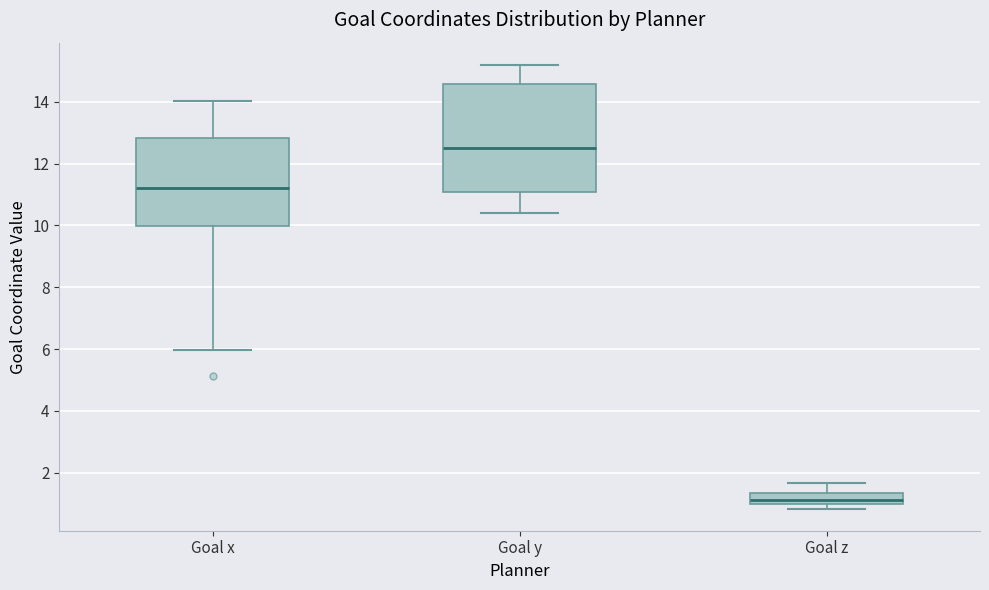

Where does the upper whisker of the box for Goal y end on the y-axis? The values are not printed on the chart, so give them approximately, as read against the axis.

15.2